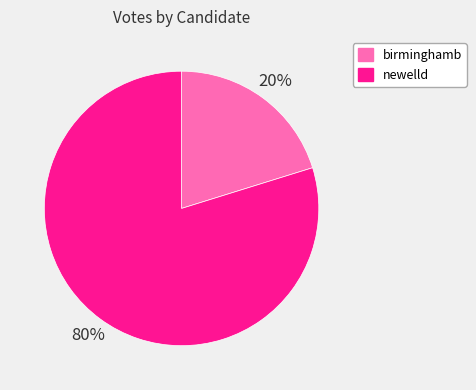

What percentage is the birminghamb slice, to the nearest percent?

20%